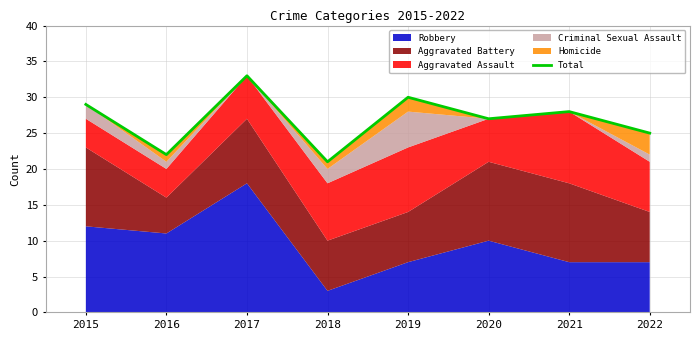

How many data points are above 28?

3